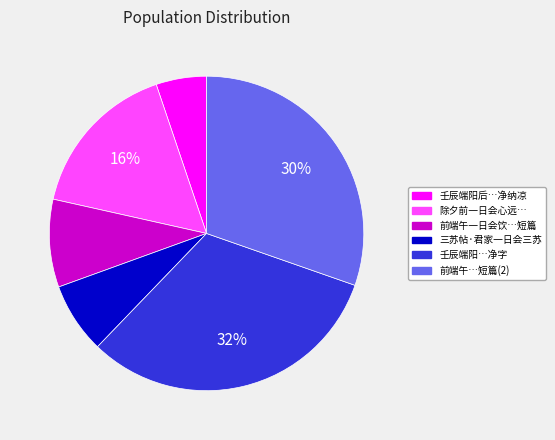

Which has a higher value, 前端午一日会饮…短篇 or 前端午…短篇(2)?

前端午…短篇(2)